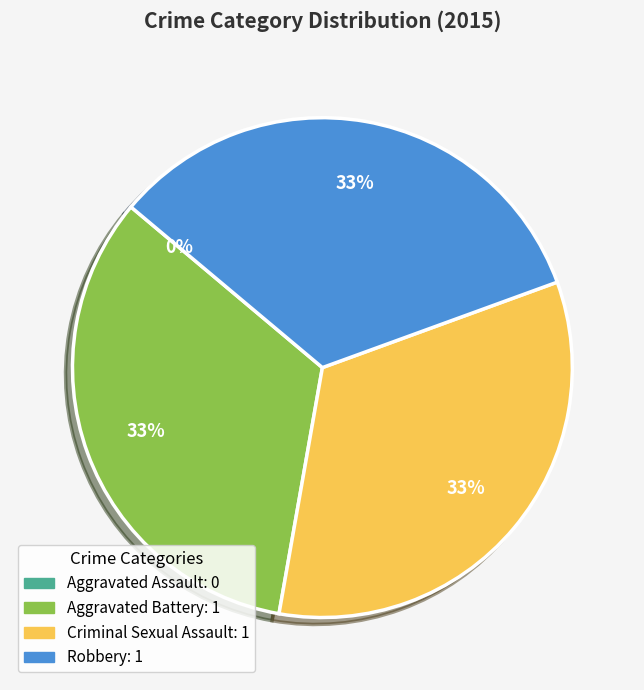

Rank the categories by value from highest to lowest.

Aggravated Battery, Criminal Sexual Assault, Robbery, Aggravated Assault